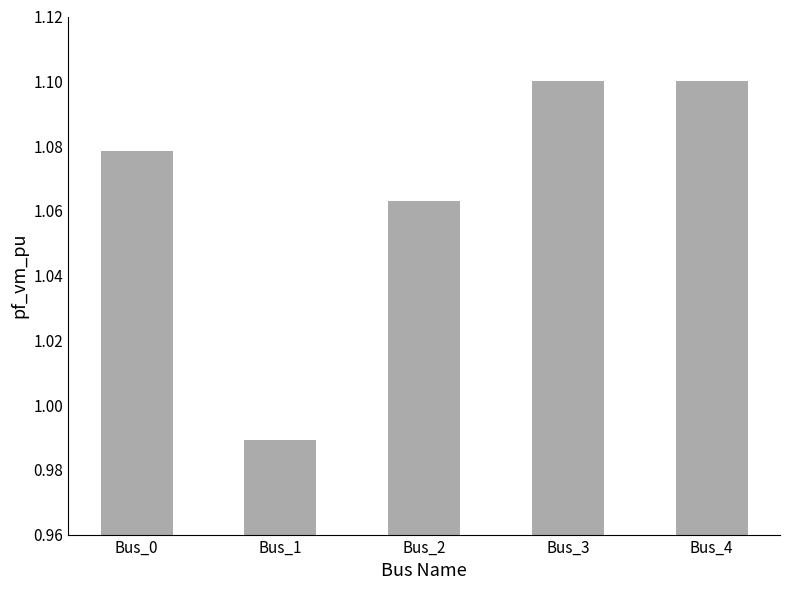

The chart shows a value of 1.5 at Bus_1. True or false?

False